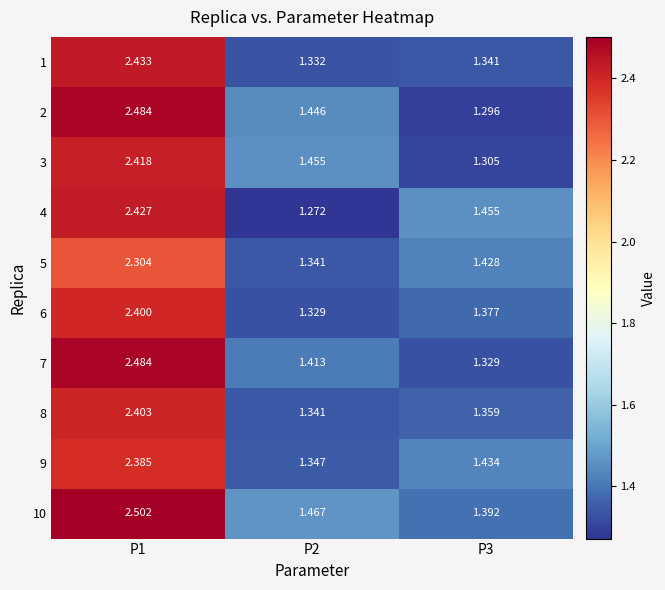

At how many categories does at least one series exceed 2?

1